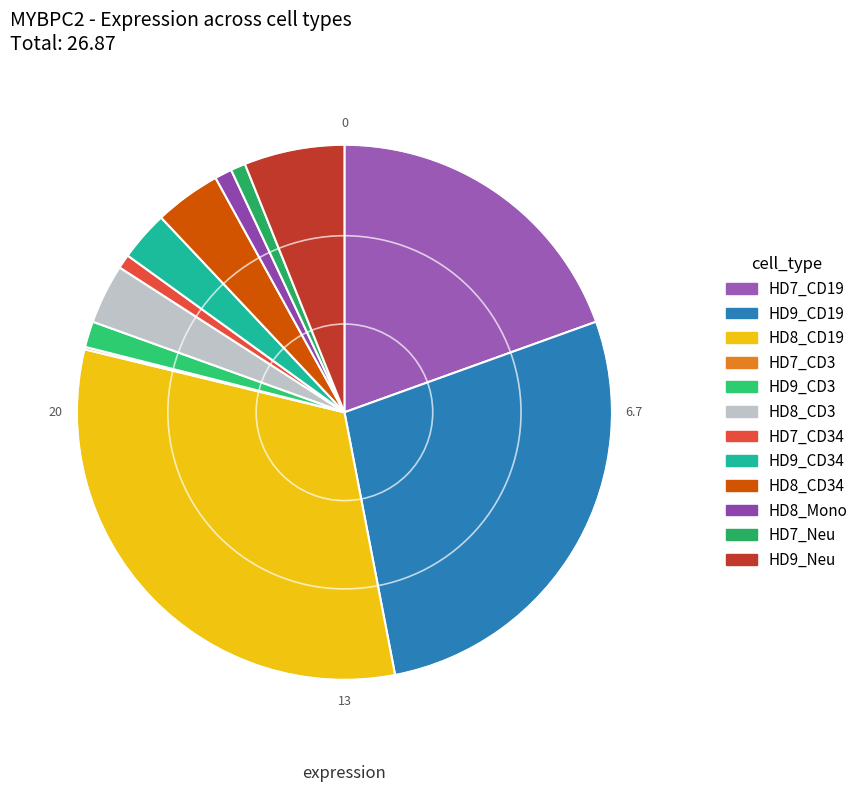

How many slices are in this pie chart?

12